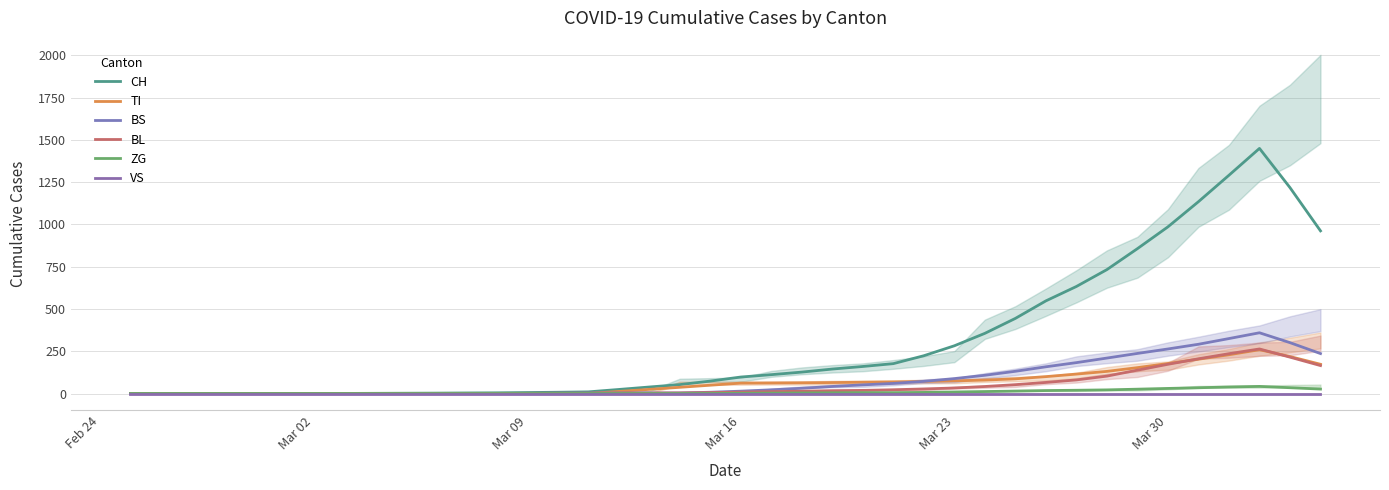

Count the number of categories in the chart.

40